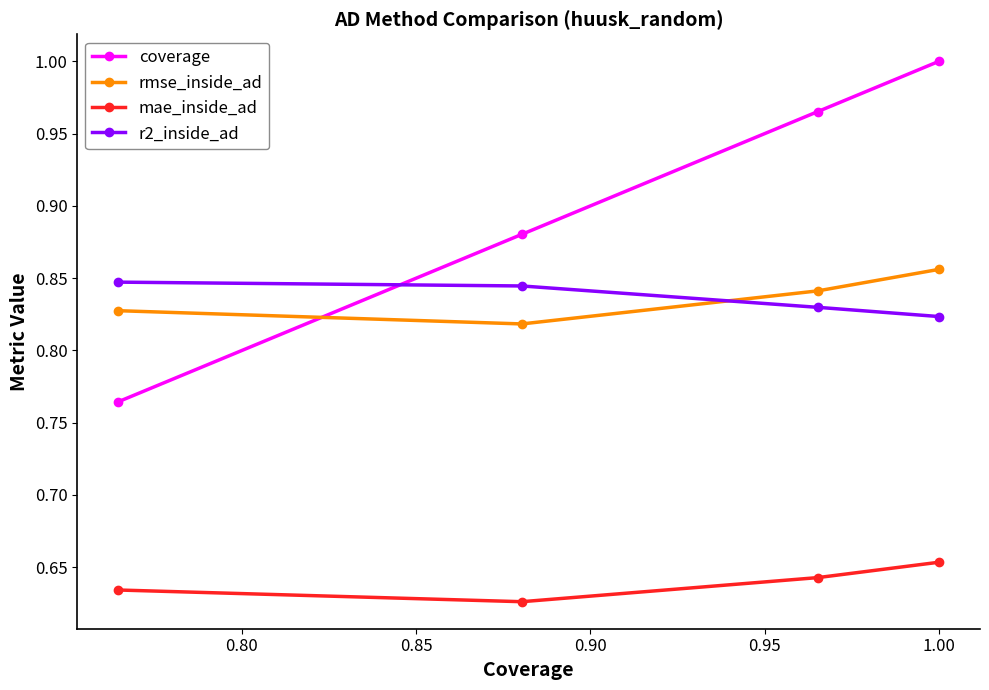

True or false: r2_inside_ad and mae_inside_ad cross at least once.

False